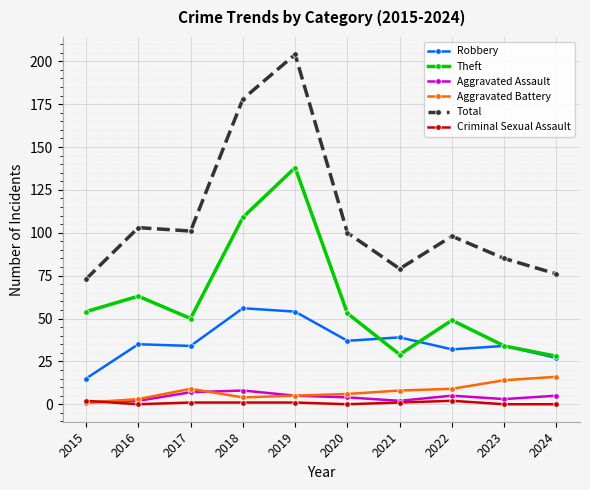

True or false: Aggravated Battery and Total intersect in this chart.

False